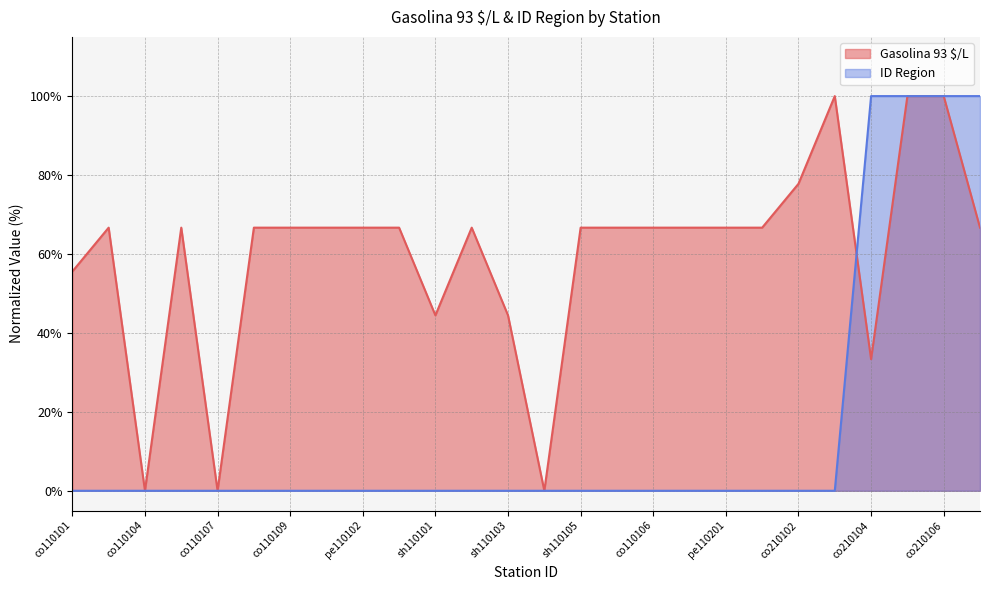

What is the total value across all series at co210105?

200.0